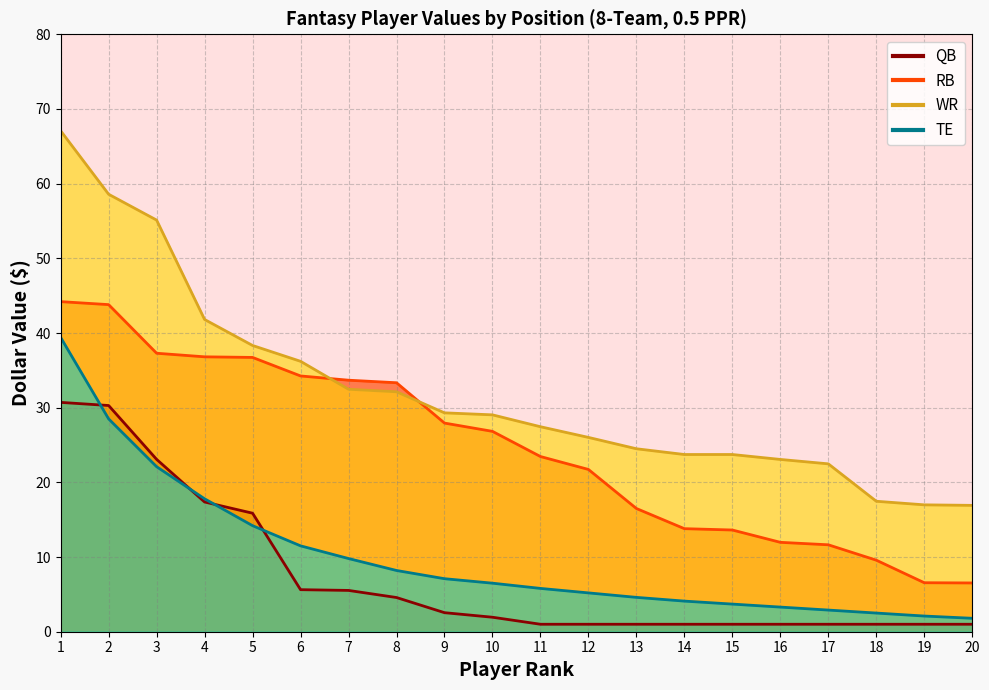

Which series has the widest spread of values?

WR